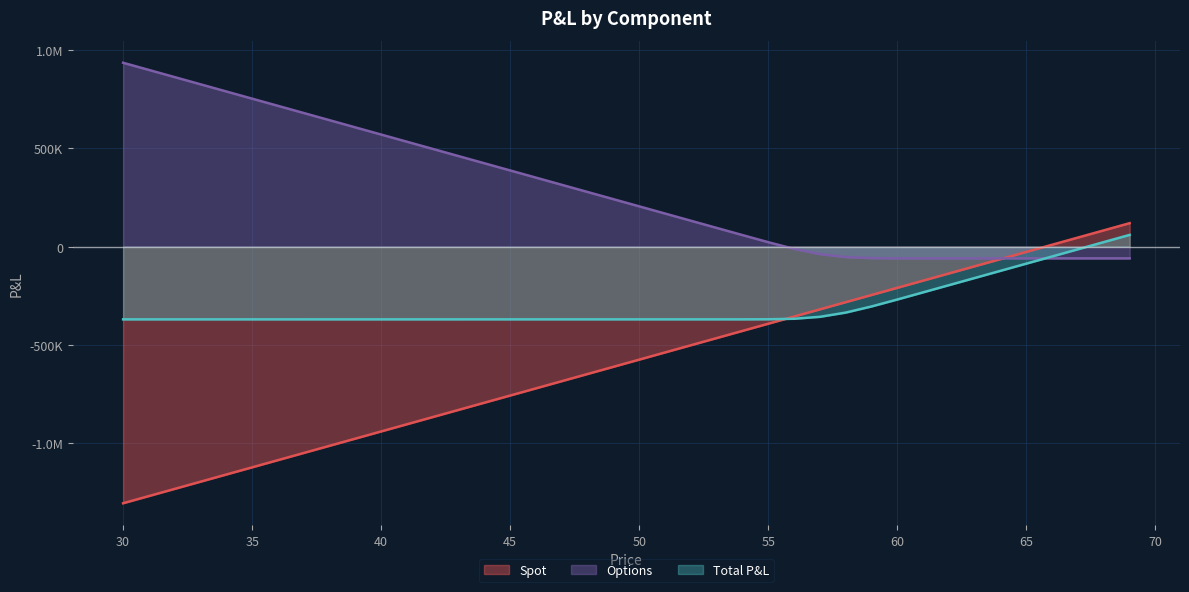

Is the value of Options at 41 greater than the value of Spot at 67?

Yes